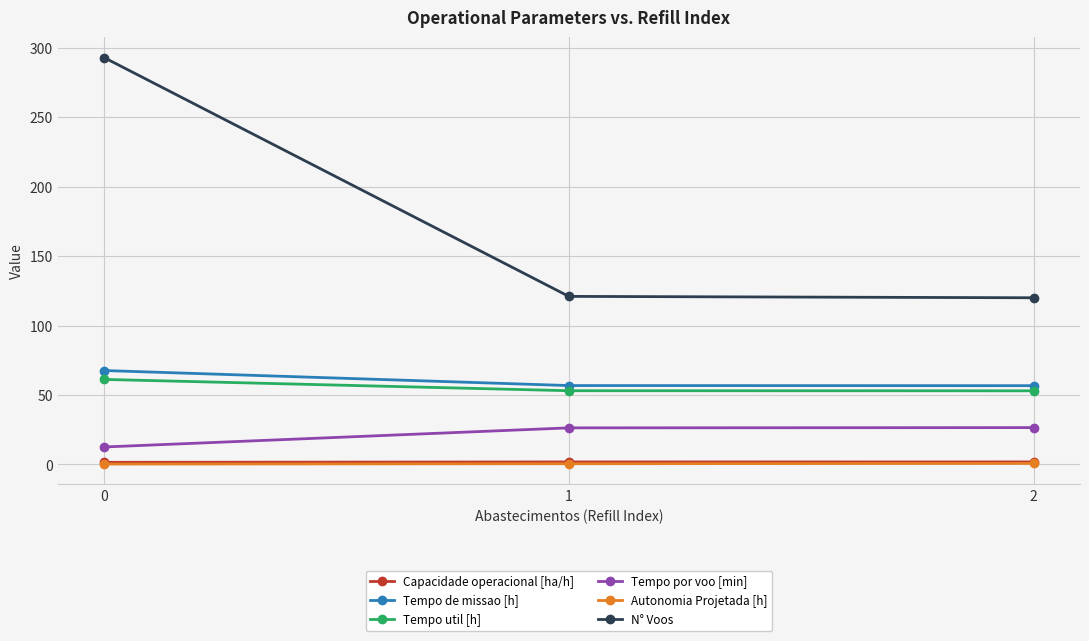

What is the value of the N° Voos point at the 3rd from the left?

120.0